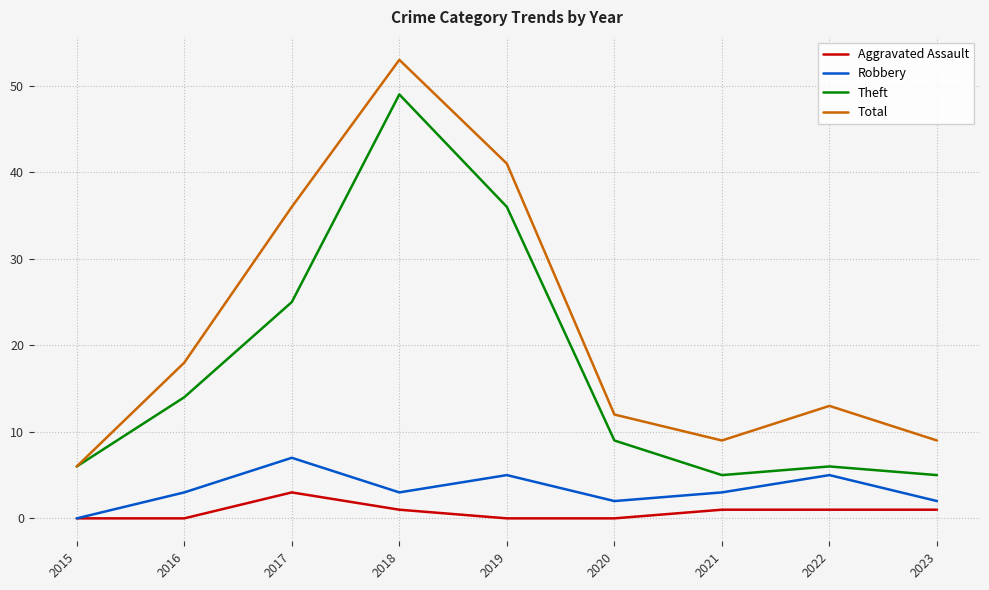

What are all the series names shown in the legend?

Aggravated Assault, Robbery, Theft, Total